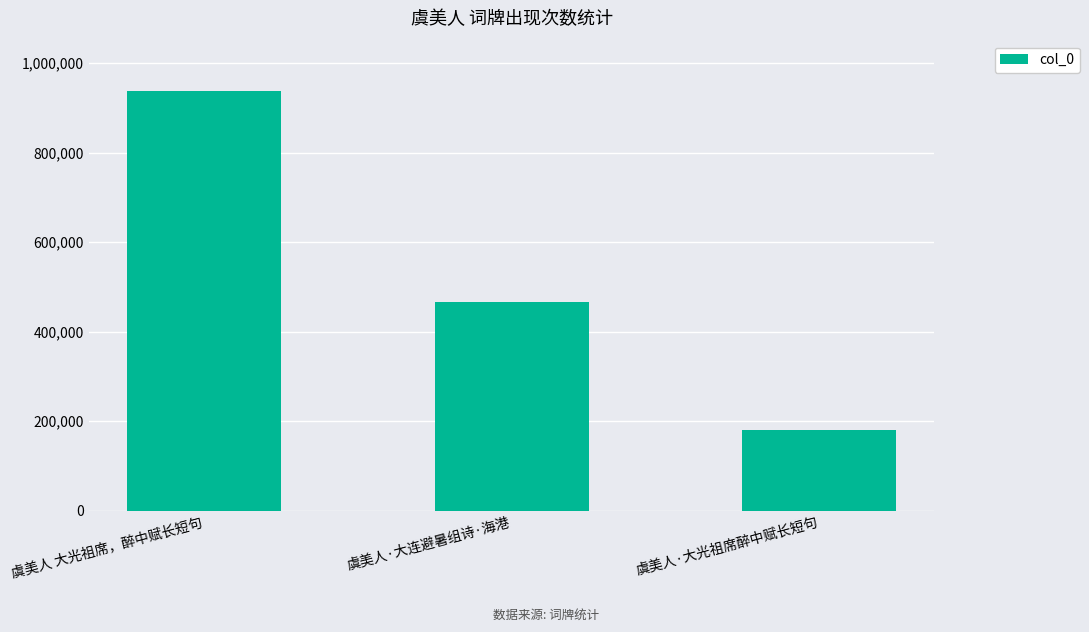

Which has a higher value, 虞美人 大光祖席，醉中赋长短句 or 虞美人·大光祖席醉中赋长短句?

虞美人 大光祖席，醉中赋长短句